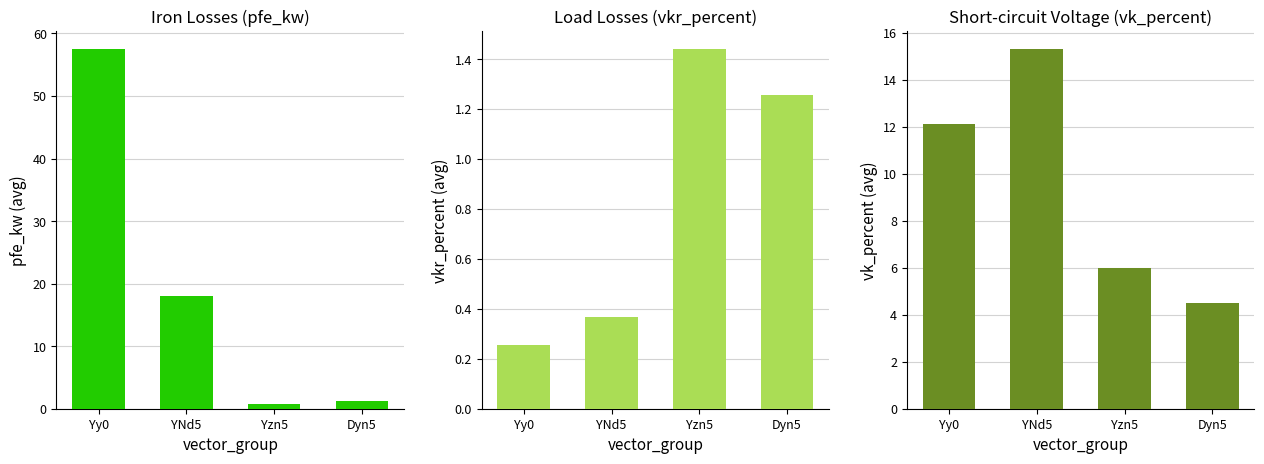

What is the spread (max minus min) of values at Yzn5?

5.2